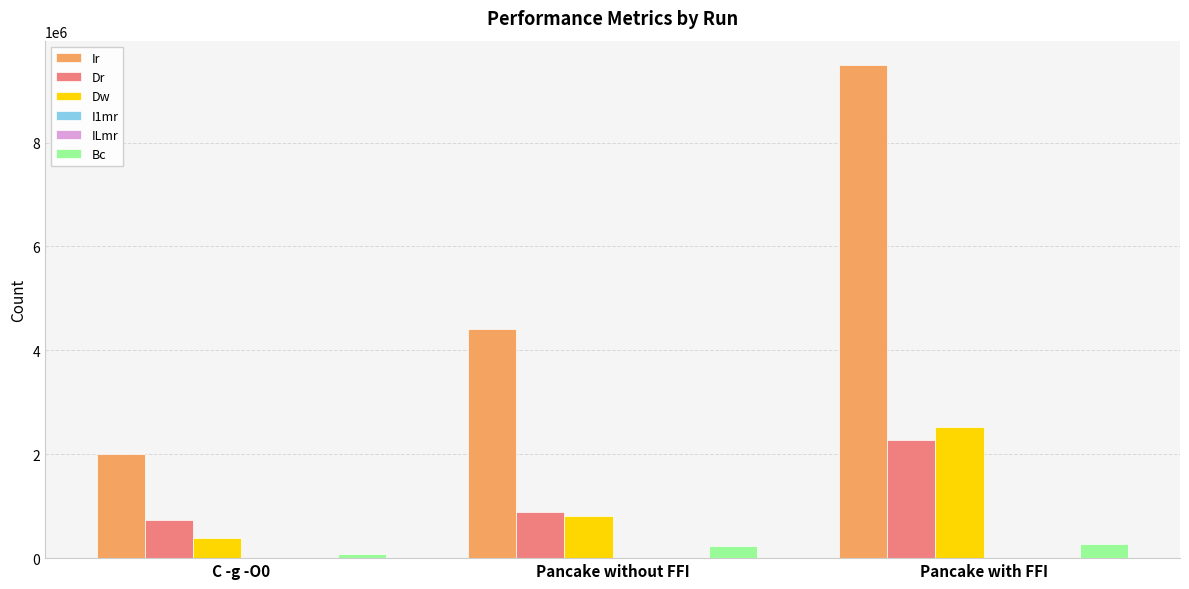

What is the spread (max minus min) of values at C -g -O0?

2005712